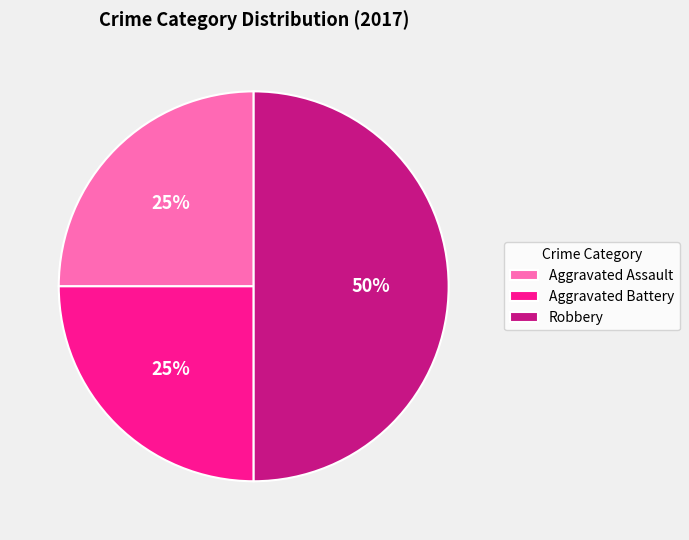

To the nearest percent, what portion does Robbery represent?

50%